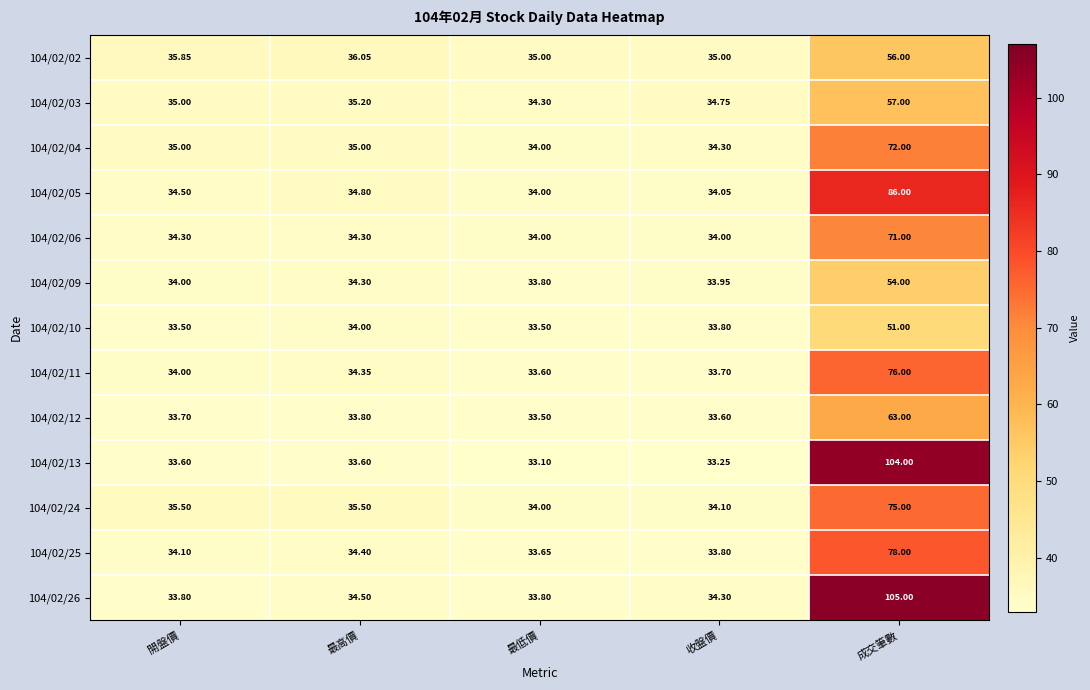

What is the maximum value shown in the chart?

105.0